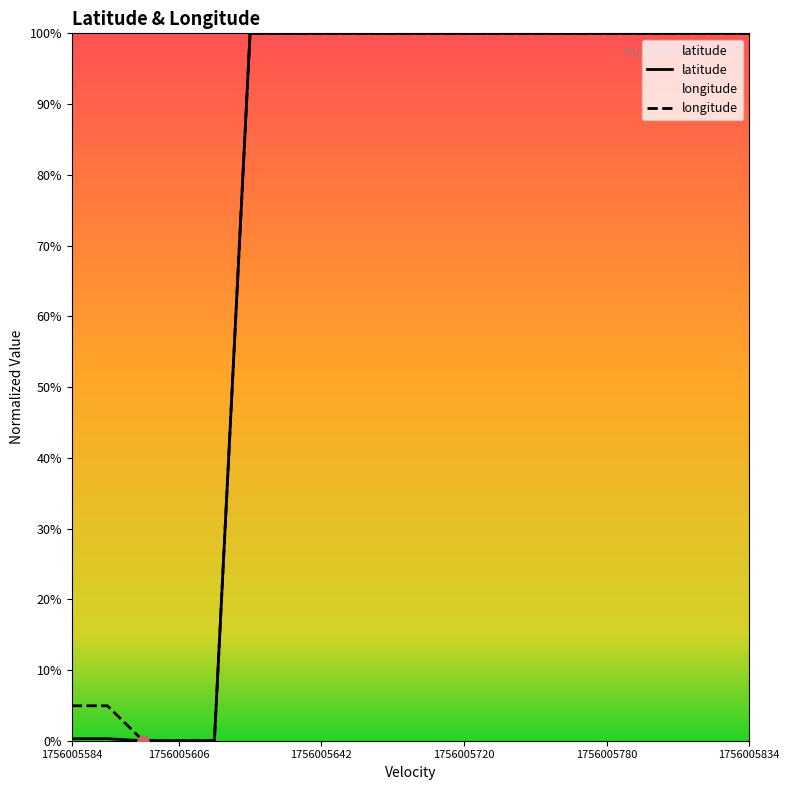

Which series reaches the maximum Y coordinate?

longitude